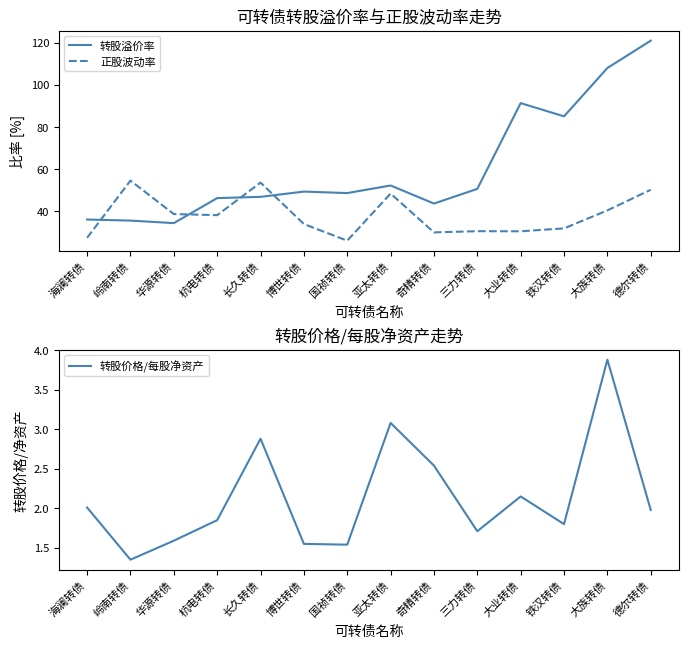

What is the maximum value shown in the chart?

121.0